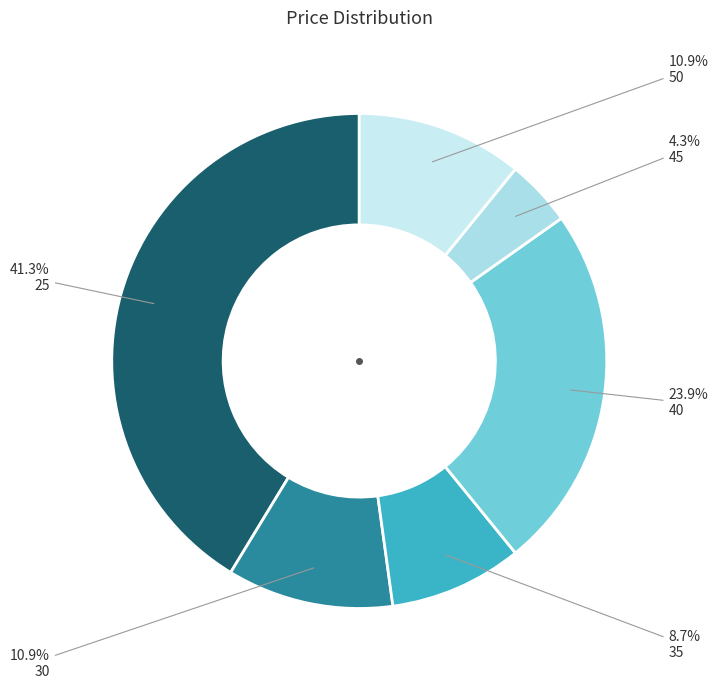

How many slices are in this pie chart?

6